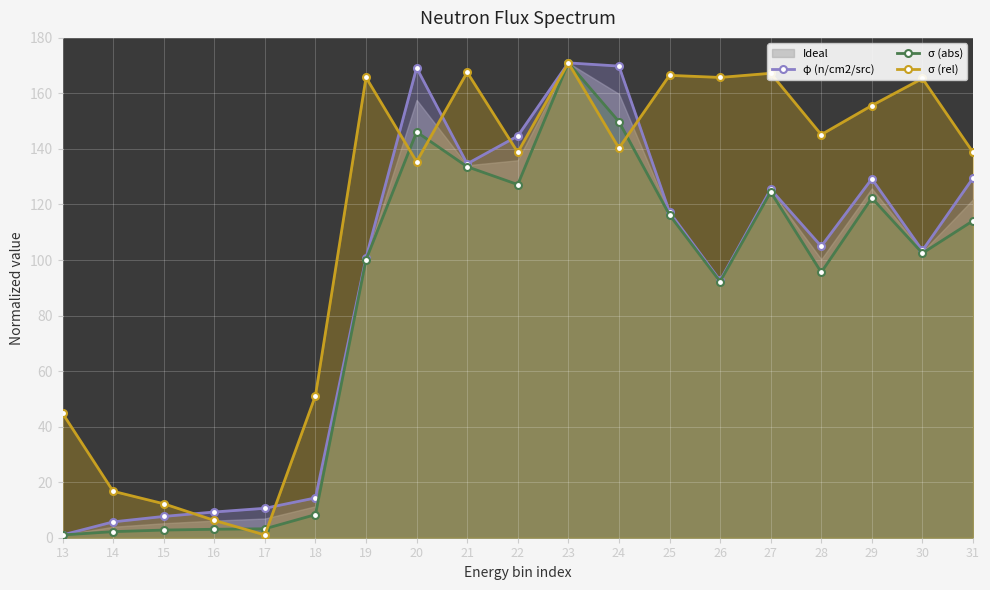

At which label is σ (abs) closest to 86?

26